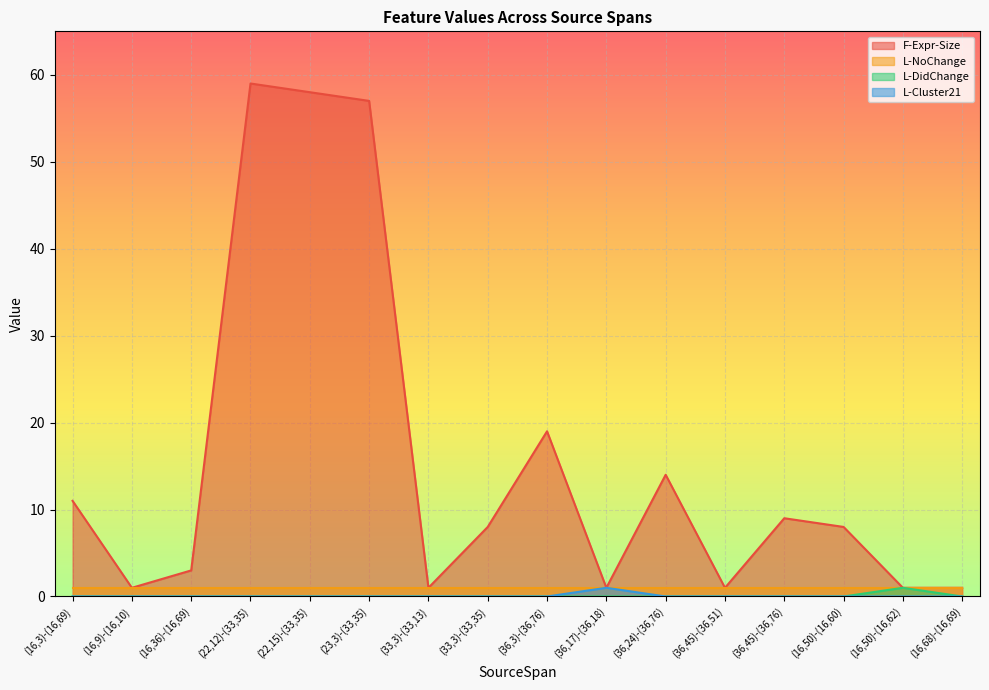

What is the label of the 16th point from the left?

(16,68)-(16,69)